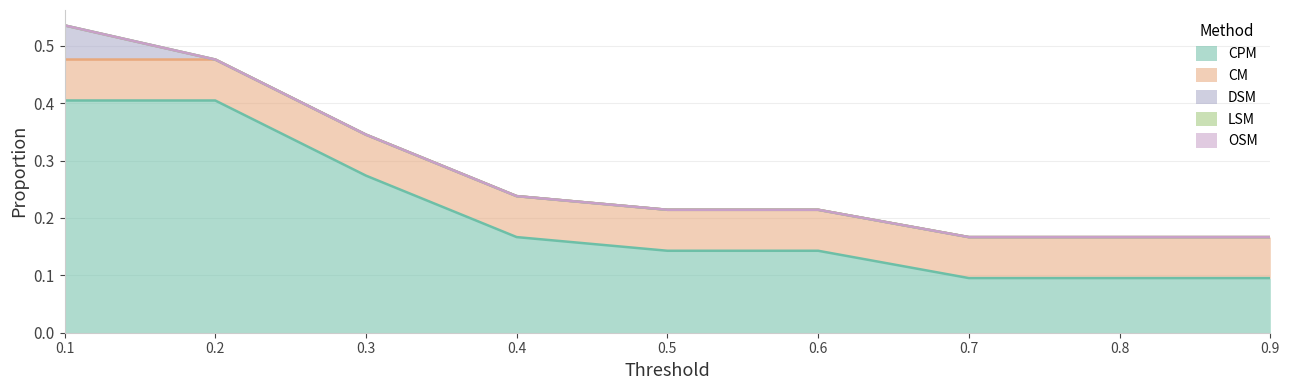

Reading left to right, transcribe all the data shown in this chart.

CPM: 0.1=0.4	0.2=0.4	0.3=0.3	0.4=0.2	0.5=0.1	0.6=0.1	0.7=0.1	0.8=0.1	0.9=0.1
CM: 0.1=0.1	0.2=0.1	0.3=0.1	0.4=0.1	0.5=0.1	0.6=0.1	0.7=0.1	0.8=0.1	0.9=0.1
DSM: 0.1=0.1	0.2=0.0	0.3=0.0	0.4=0.0	0.5=0.0	0.6=0.0	0.7=0.0	0.8=0.0	0.9=0.0
LSM: 0.1=0.0	0.2=0.0	0.3=0.0	0.4=0.0	0.5=0.0	0.6=0.0	0.7=0.0	0.8=0.0	0.9=0.0
OSM: 0.1=0.0	0.2=0.0	0.3=0.0	0.4=0.0	0.5=0.0	0.6=0.0	0.7=0.0	0.8=0.0	0.9=0.0